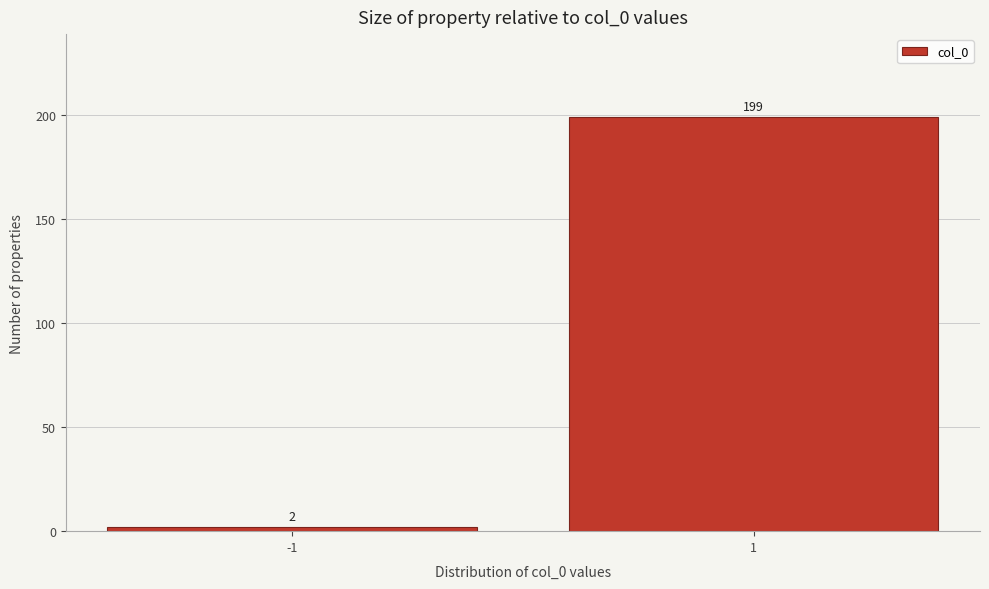

Reading left to right, list all the values displayed in this chart.

2	199